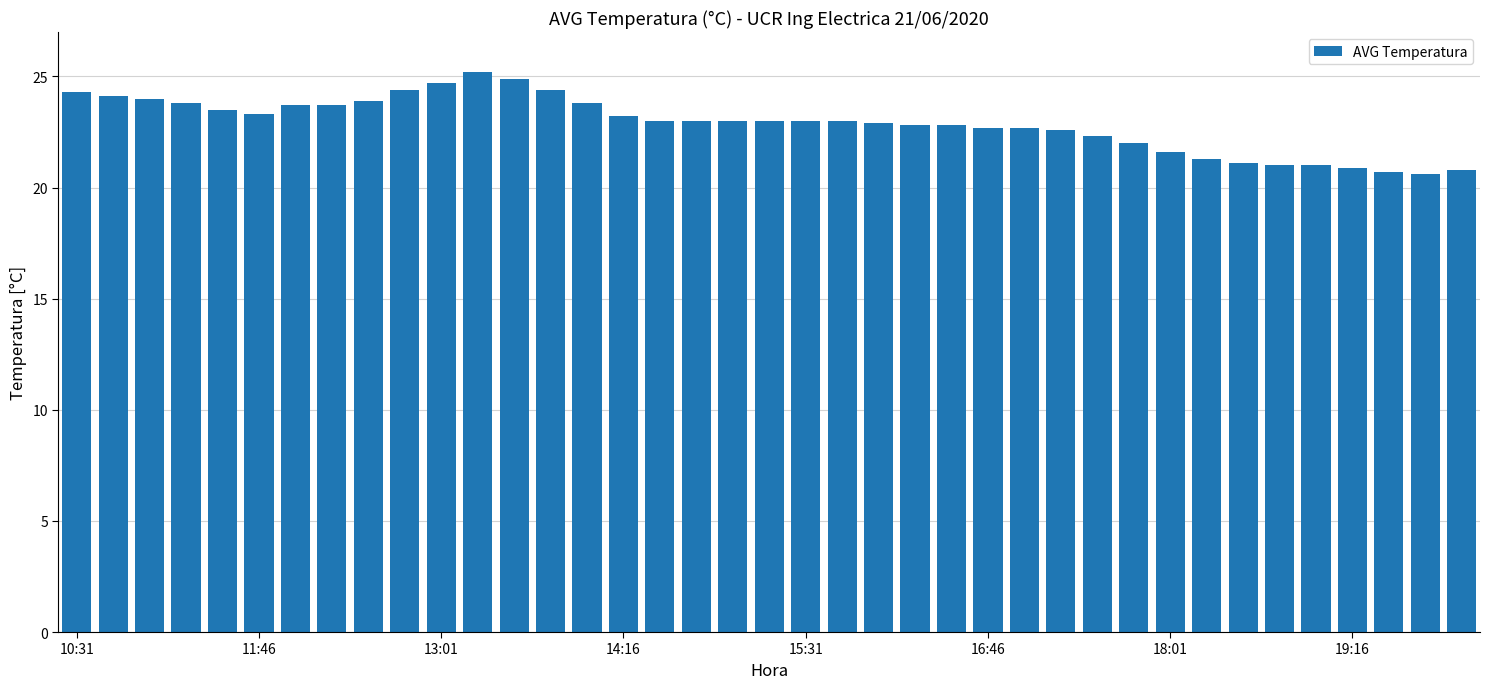

What is the value of the 26th bar from the left?

22.7